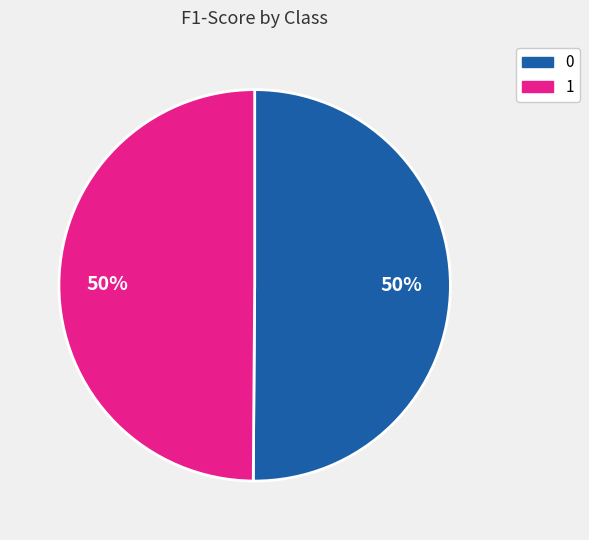

How many segments does this pie chart have?

2